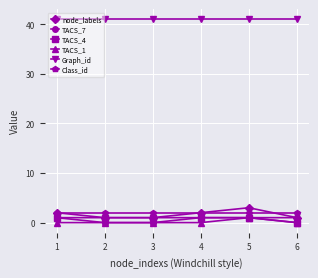

The value of TACS_1 at 2 is 0. True or false?

True